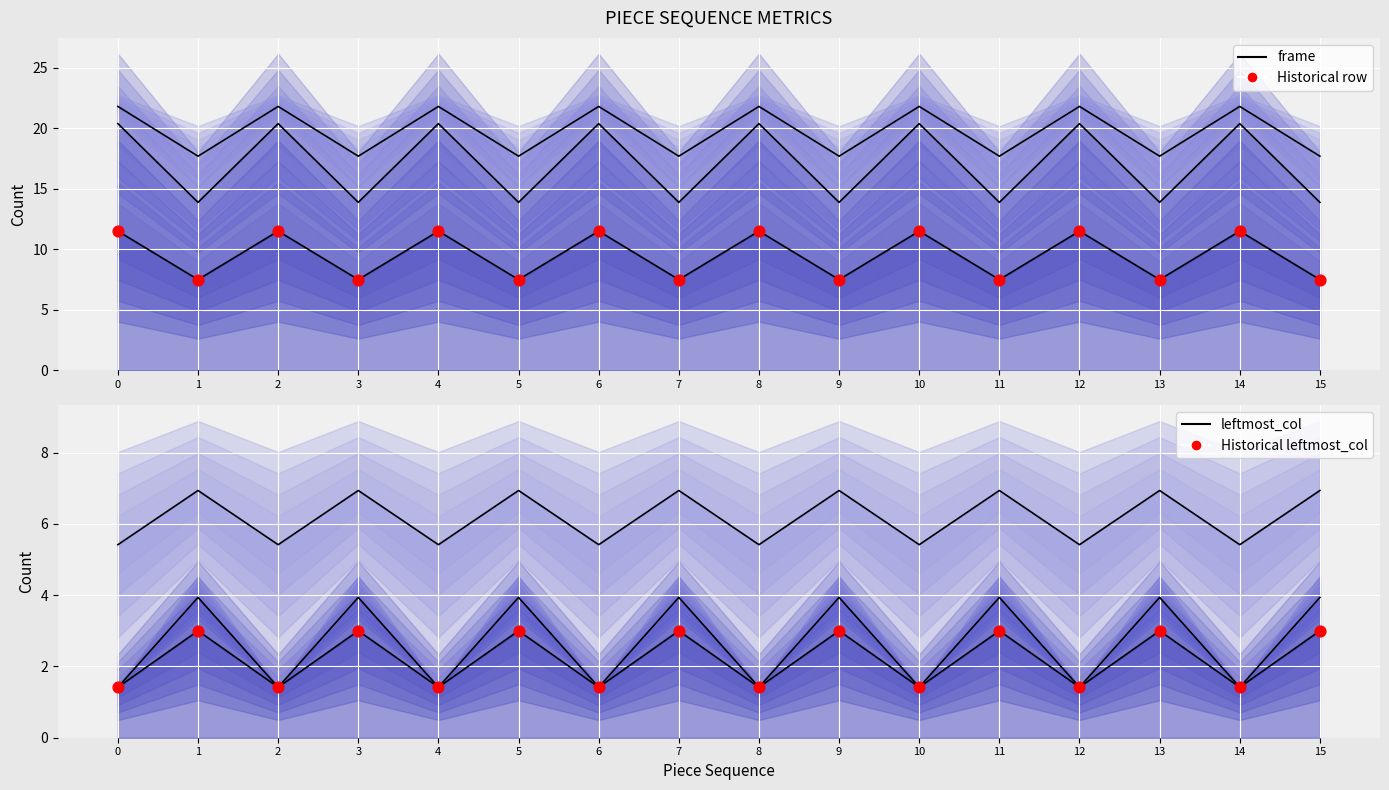

Which series has the widest spread of Y values?

frame